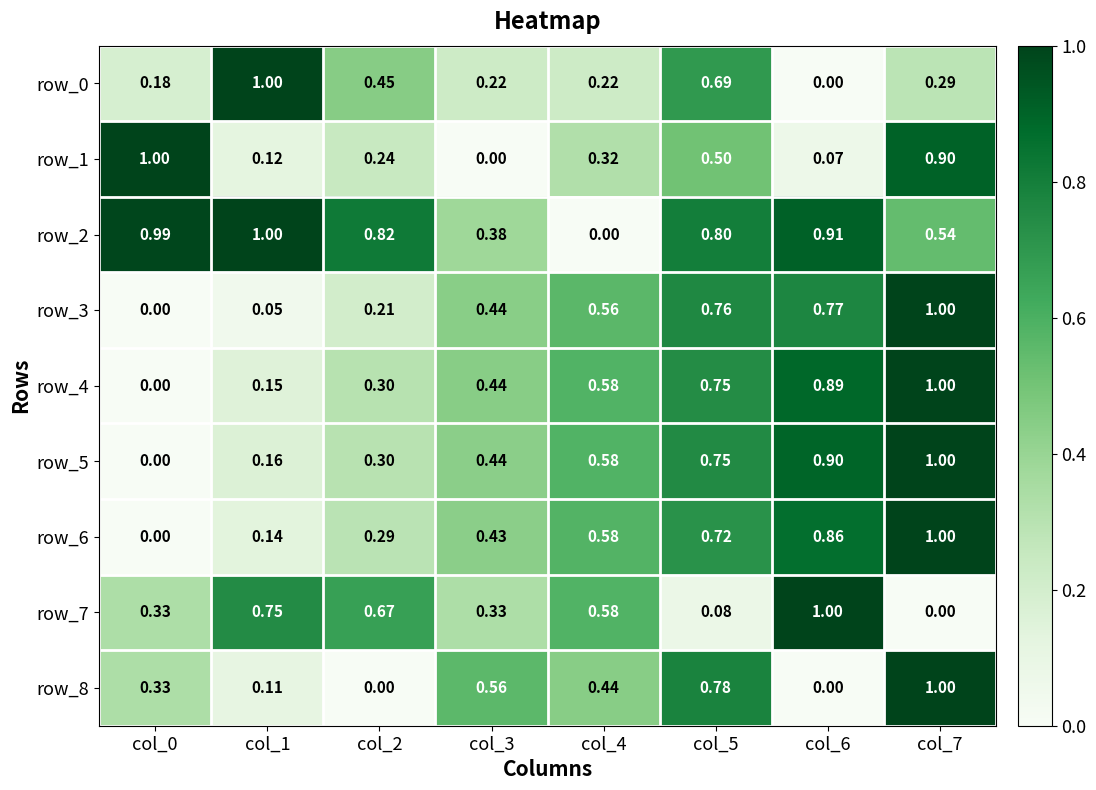

Count the row_6 values in the range 0 to 1.

8